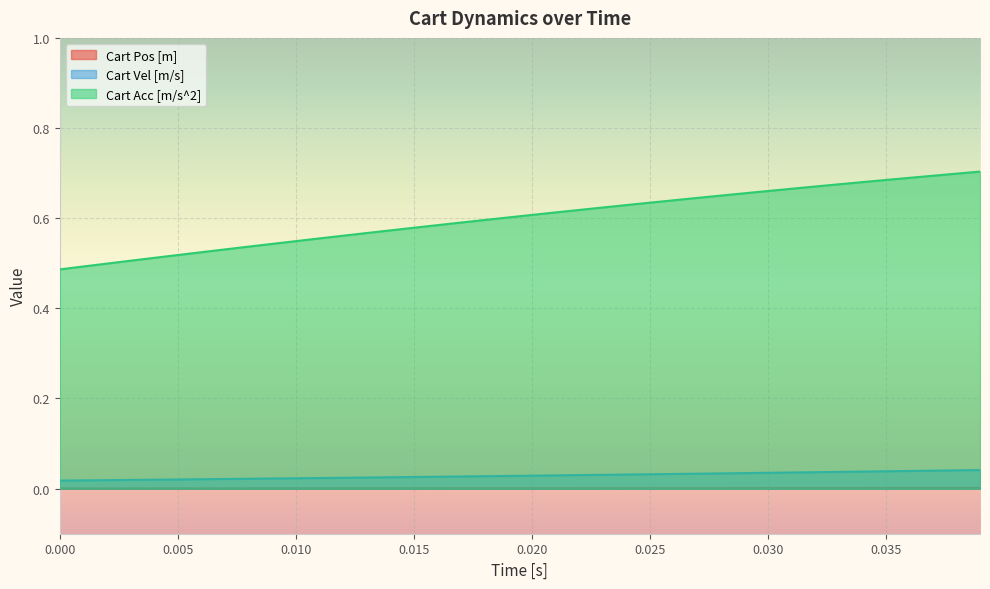

What are all the series names shown in the legend?

Cart Pos [m], Cart Vel [m/s], Cart Acc [m/s^2]